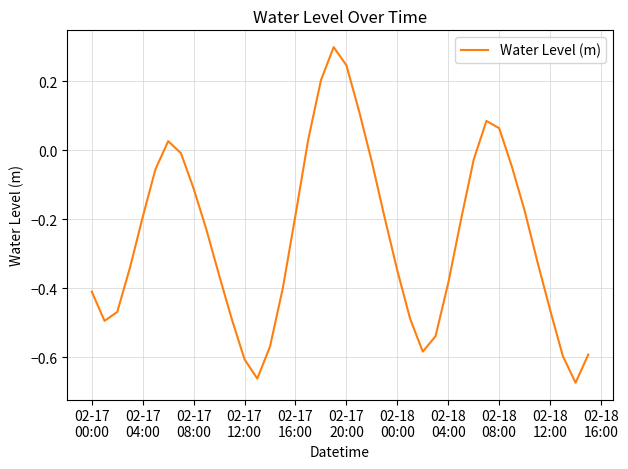

What is the maximum value shown in the chart?

0.3